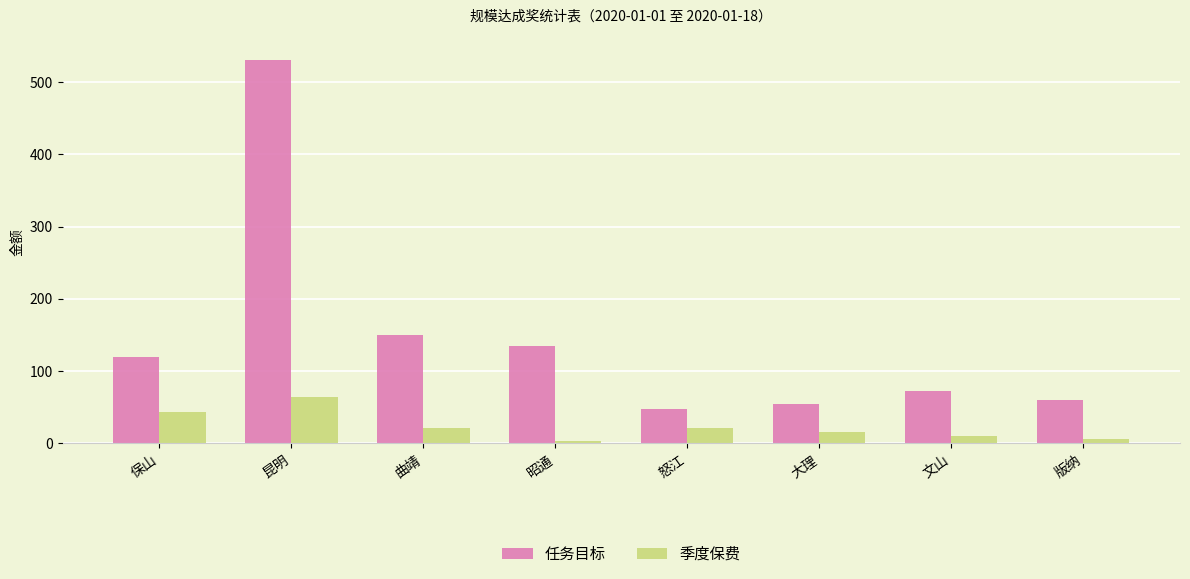

How many bars are there in total?

16